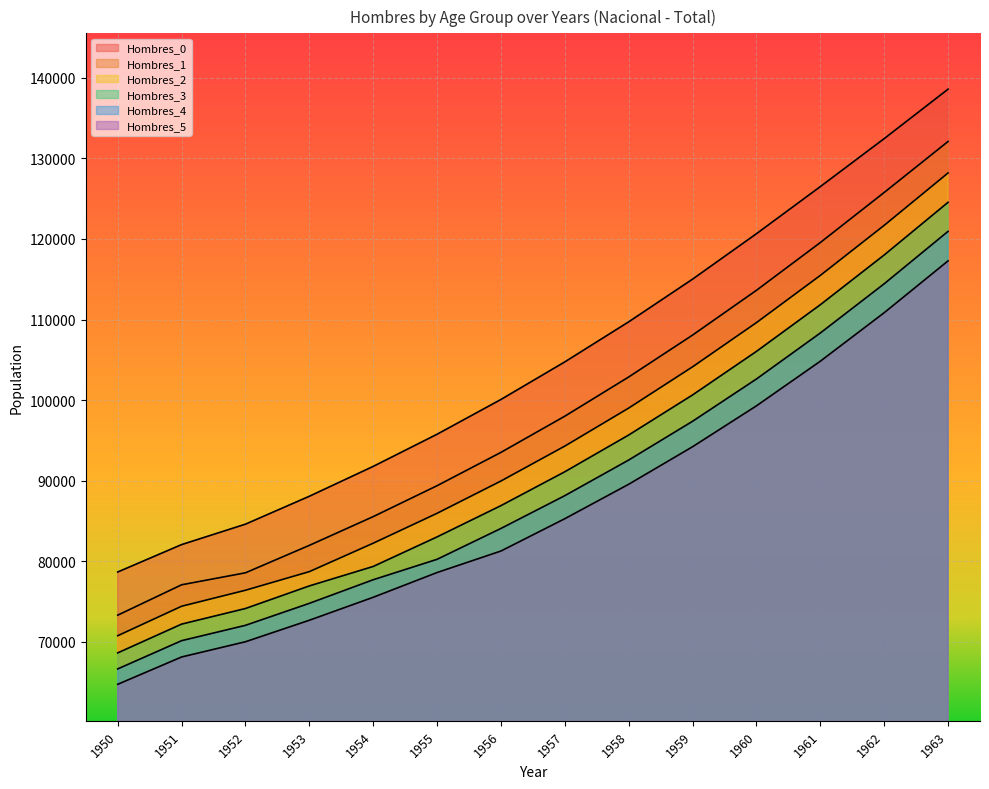

What are all the series names shown in the legend?

Hombres_0, Hombres_1, Hombres_2, Hombres_3, Hombres_4, Hombres_5